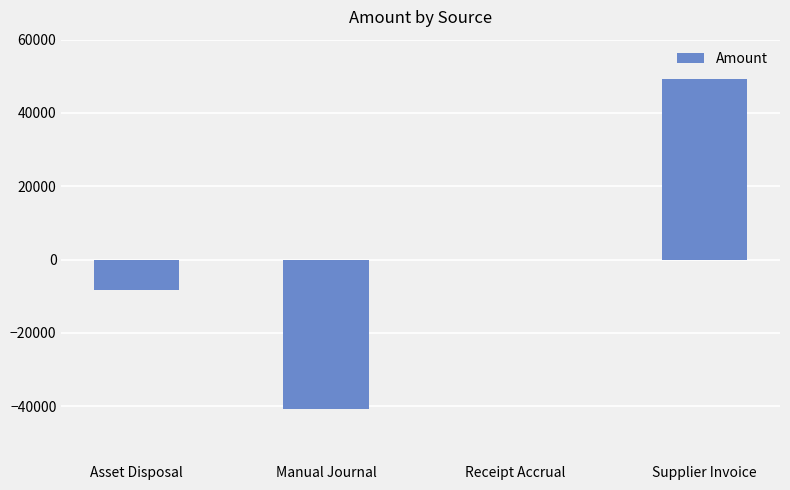

What is the greatest value displayed?

49133.6